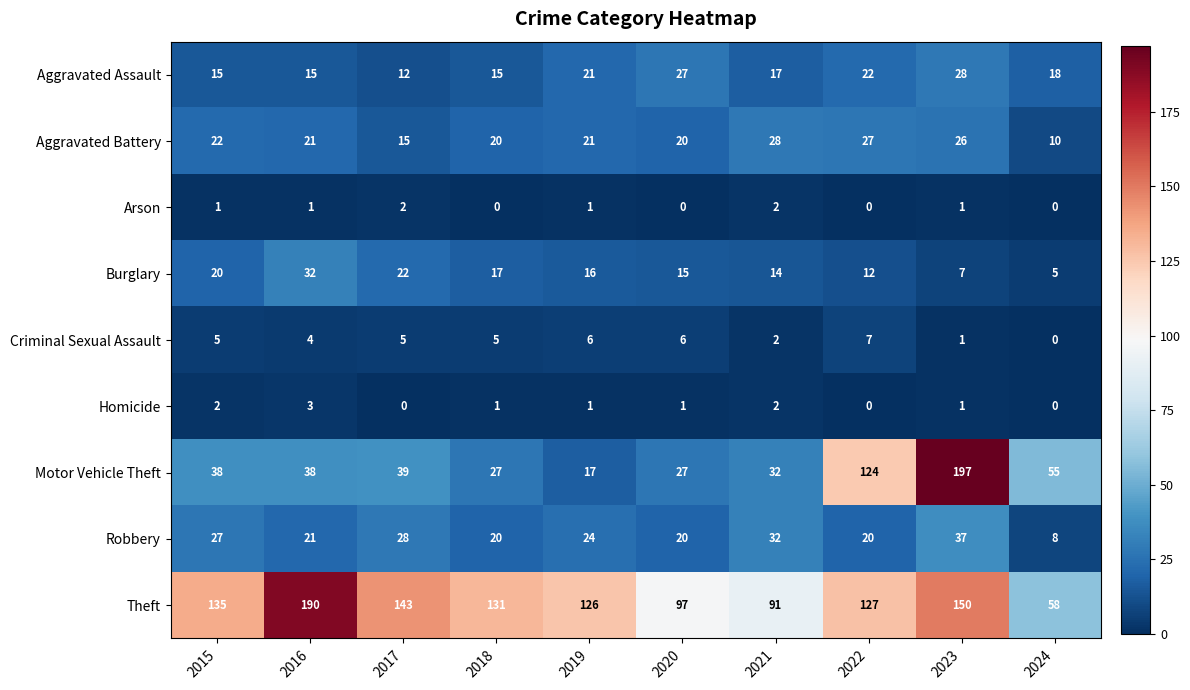

What is the sum of all Aggravated Battery values?

210